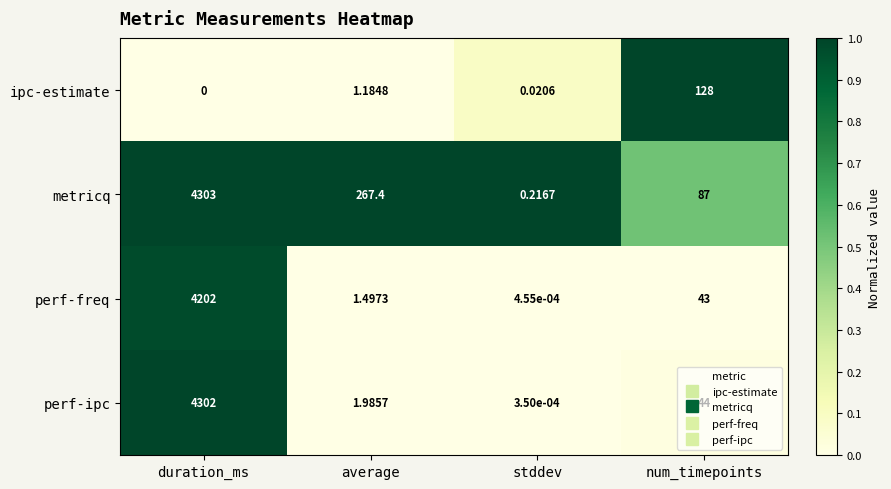

Which label corresponds to the smallest value in the chart?

duration_ms